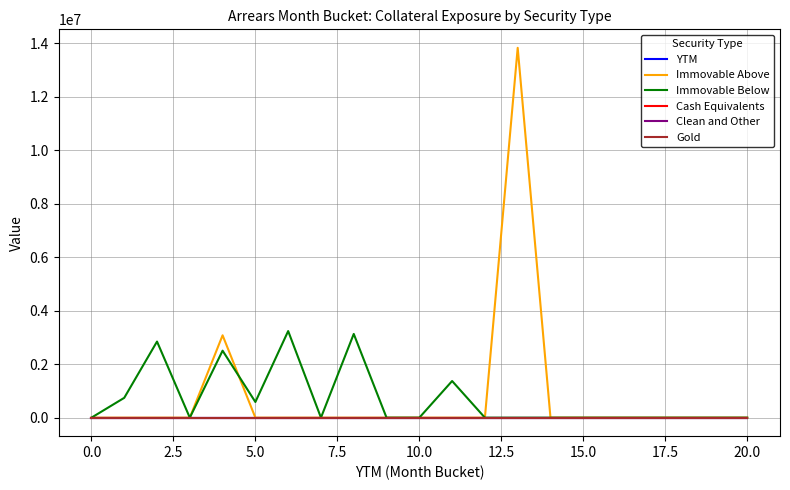

True or false: Immovable Below has more than 1 points higher than both neighbors.

True